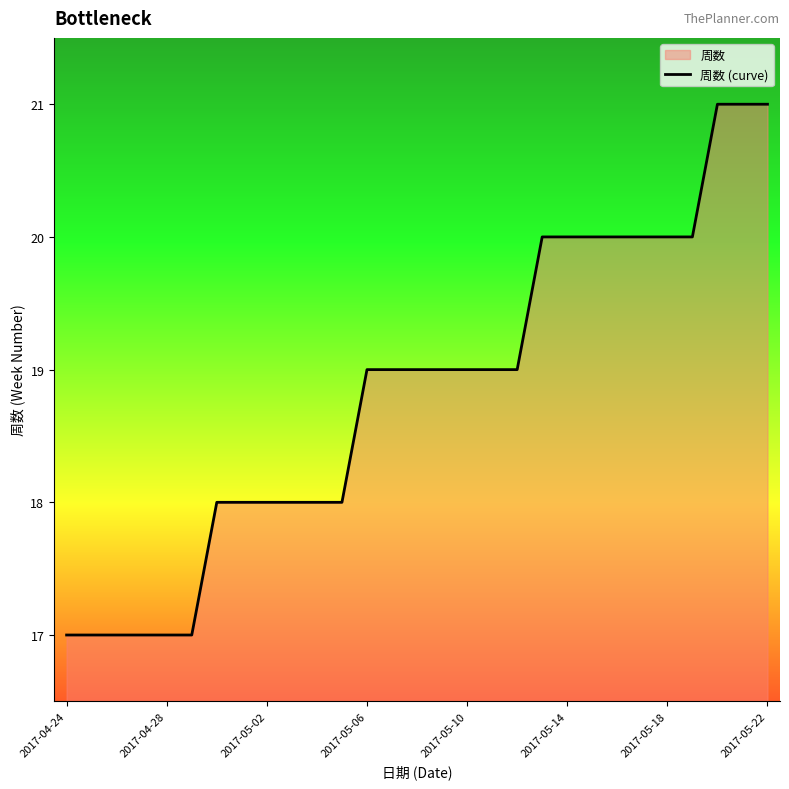

What is the smallest value displayed?

17